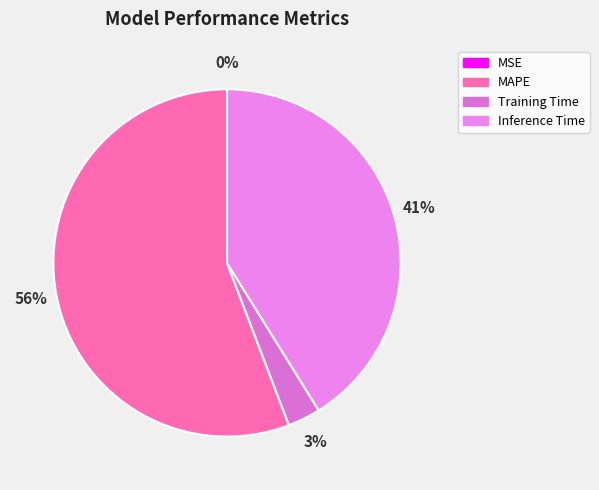

To the nearest percent, what is the combined percentage of Training Time and MSE?

3%